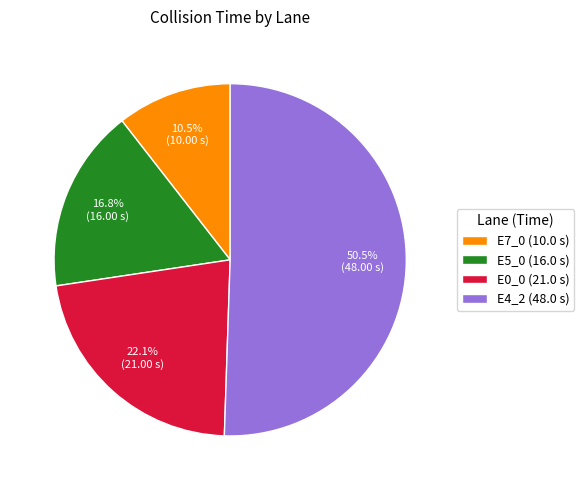

To the nearest percent, what is the average slice percentage?

25%